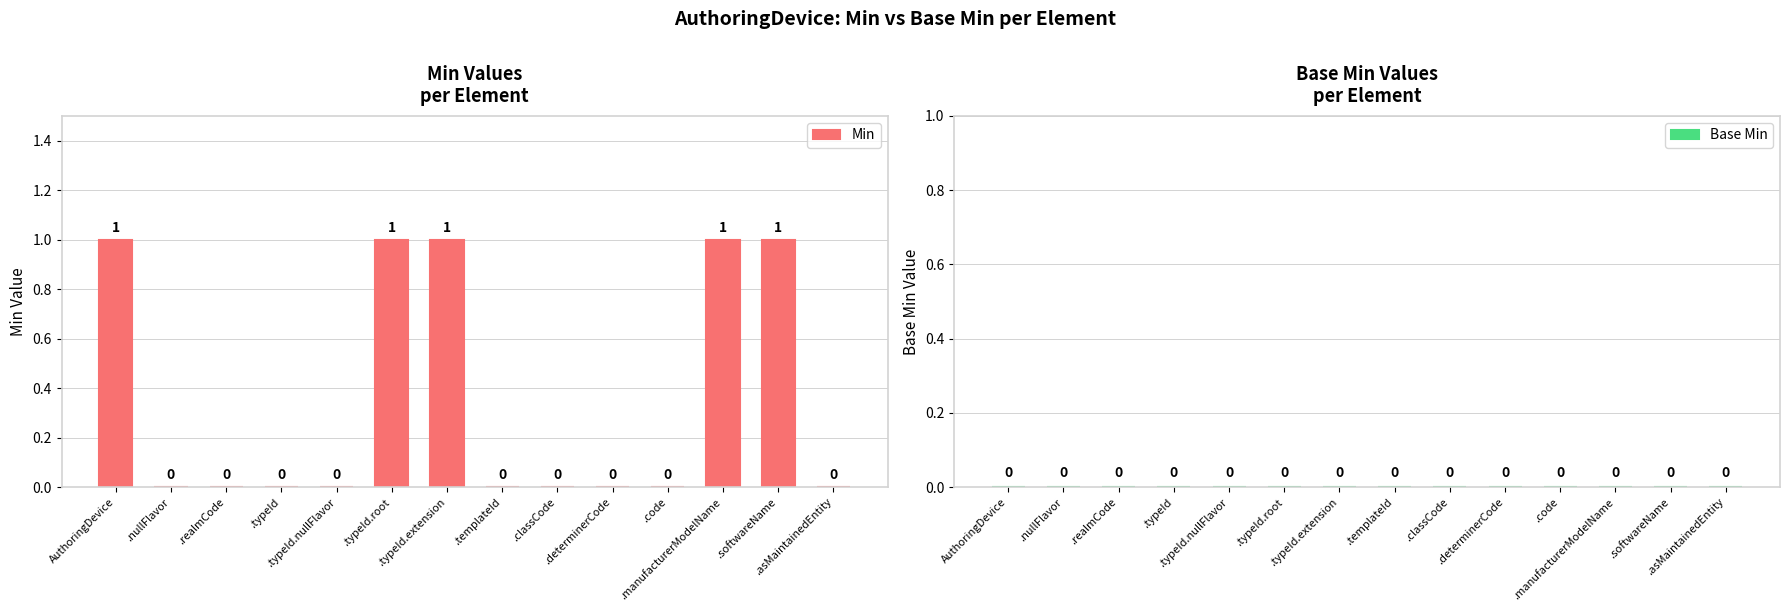

How many values are between 0 and 1?

14